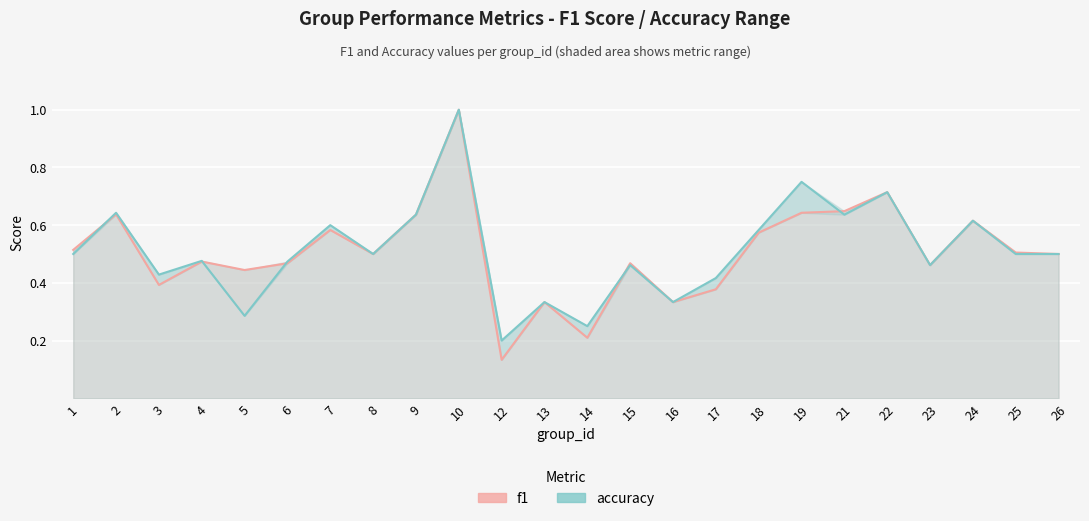

True or false: accuracy has a value of 0.3 at 5.

True